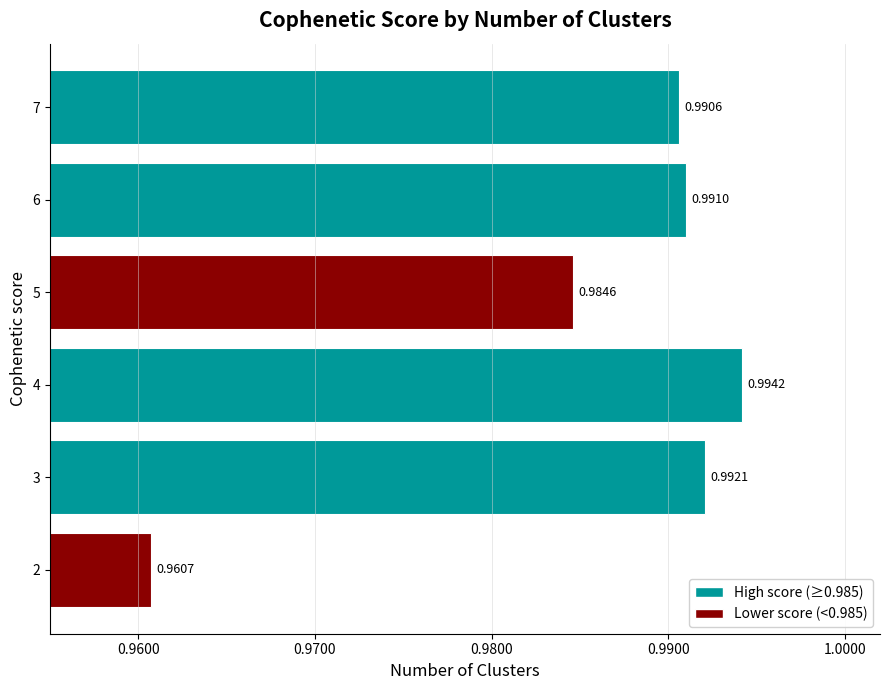

List the labels in order of value, smallest first.

2, 5, 7, 6, 3, 4